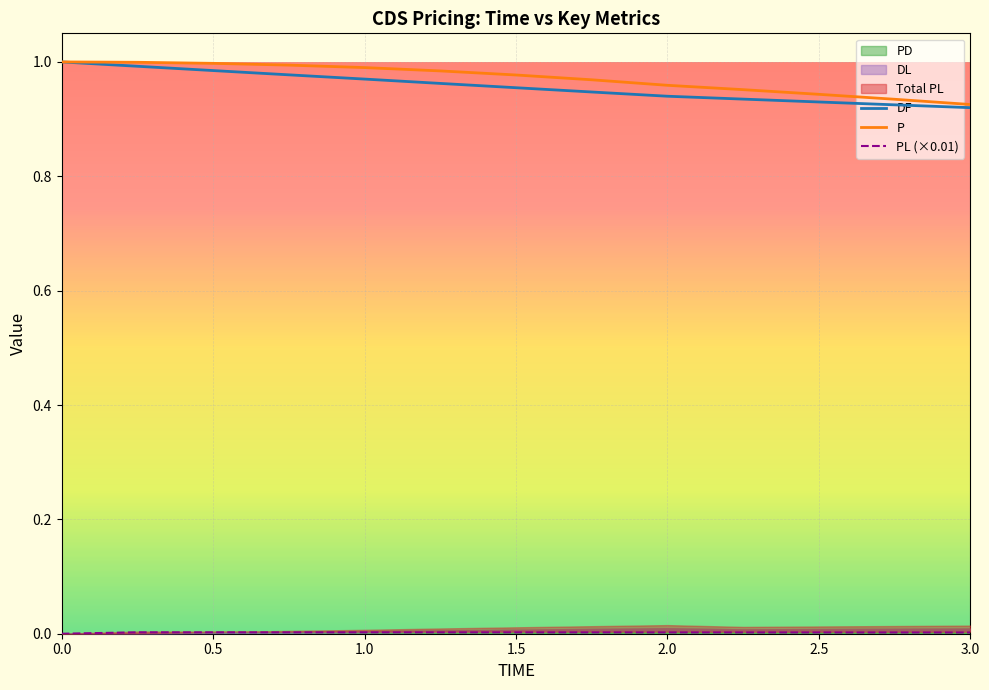

Is it true that P equals 0.4 at 2.5?

False